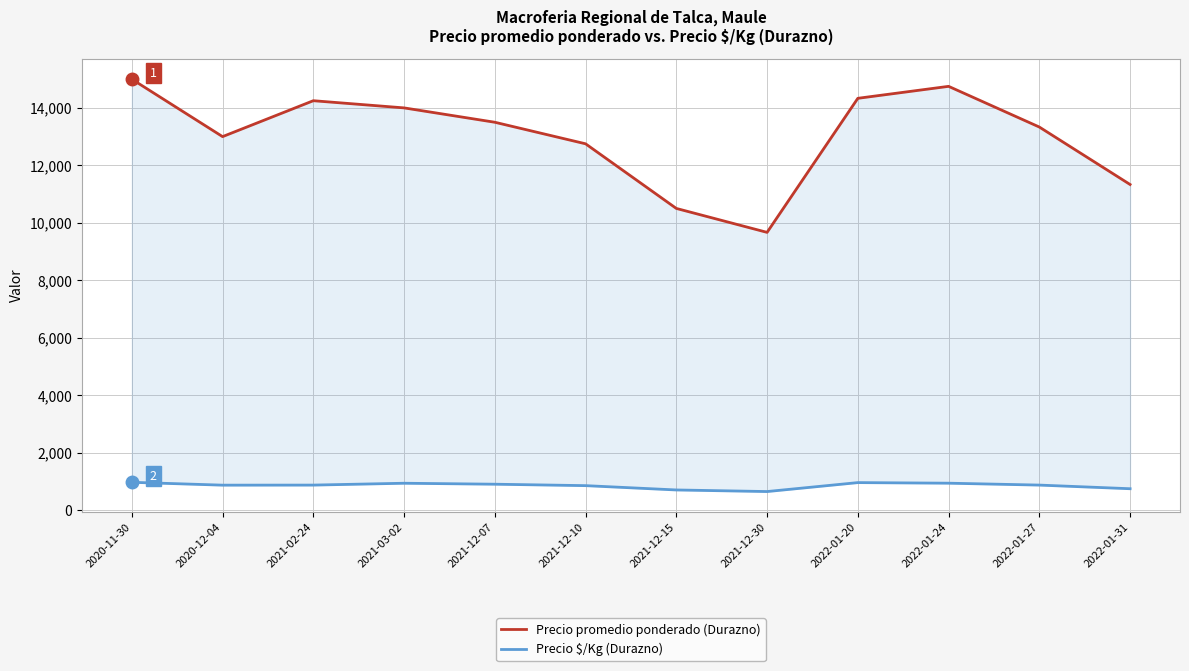

What is the sum of the Precio $/Kg (Durazno) values at 2022-01-20 and 2021-12-30?

1600.0